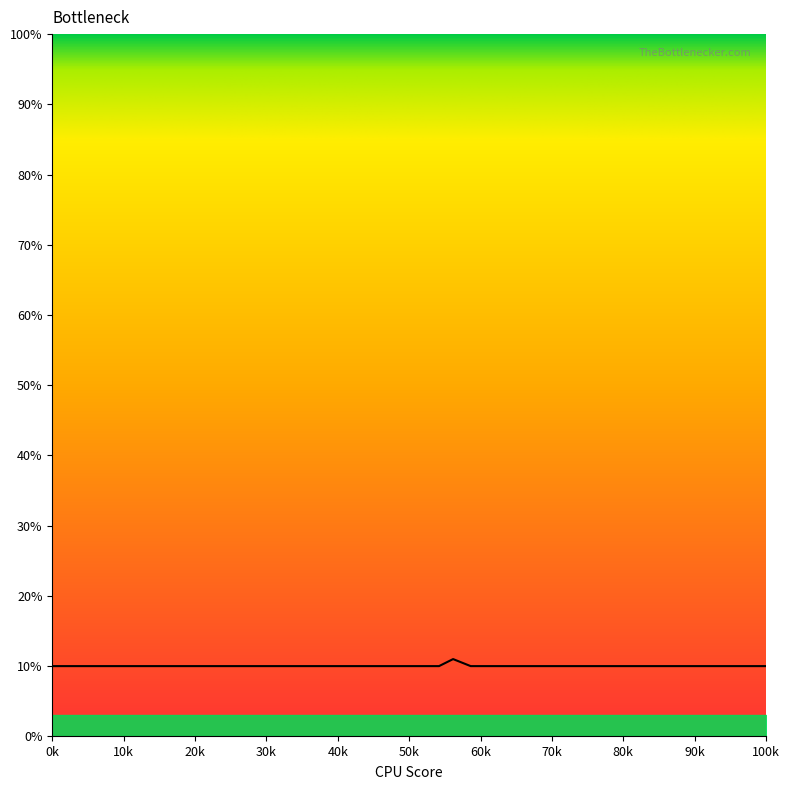

What is the minimum value shown in the chart?

10